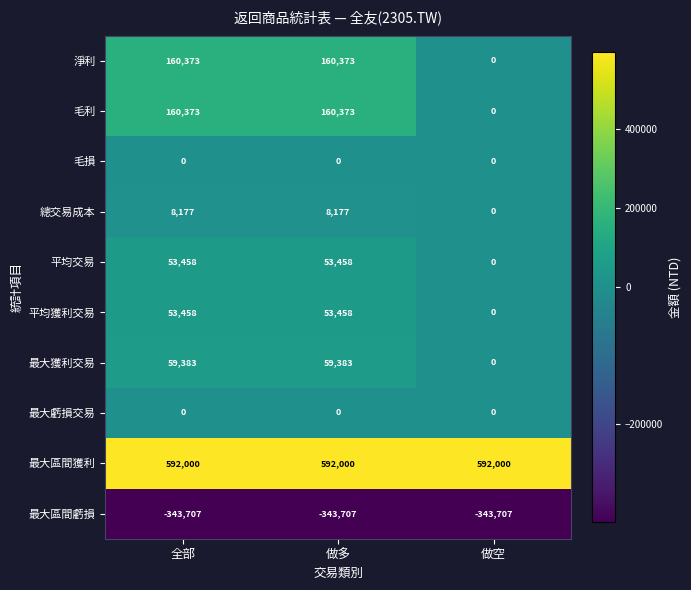

What is the smallest value displayed?

-343707